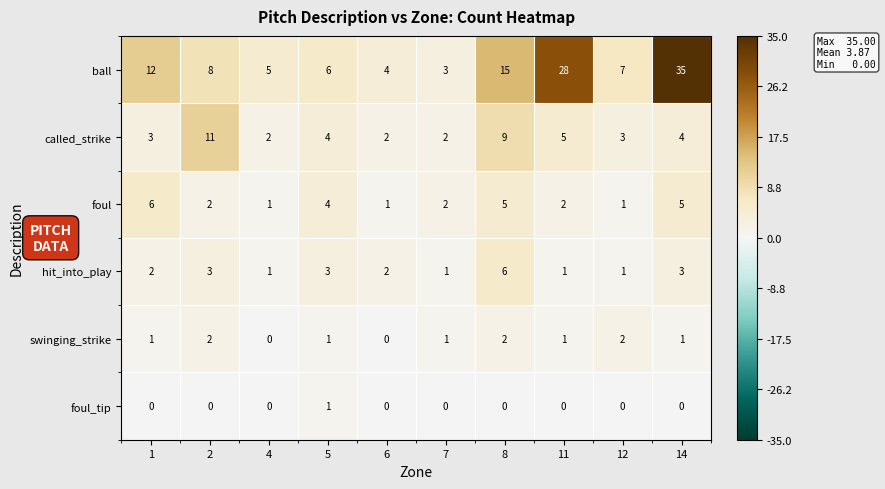

At 14, list the series in order from smallest to largest.

foul_tip, swinging_strike, hit_into_play, called_strike, foul, ball